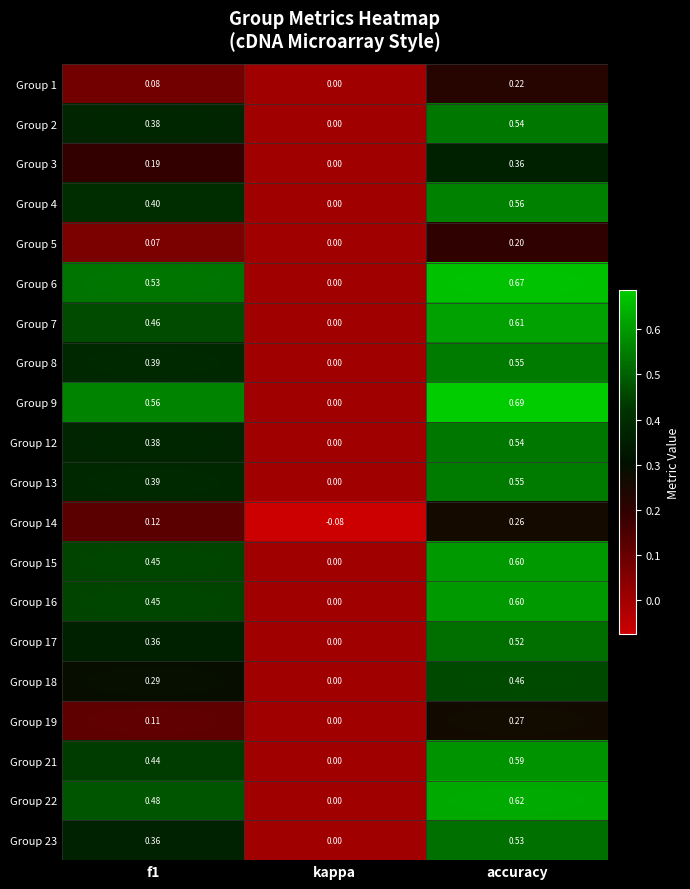

At which category is the sum across all series the highest?

accuracy